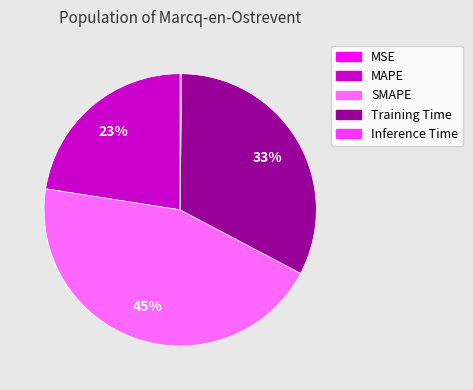

To the nearest percent, what is the difference between the largest and smallest slice percentages?

45%